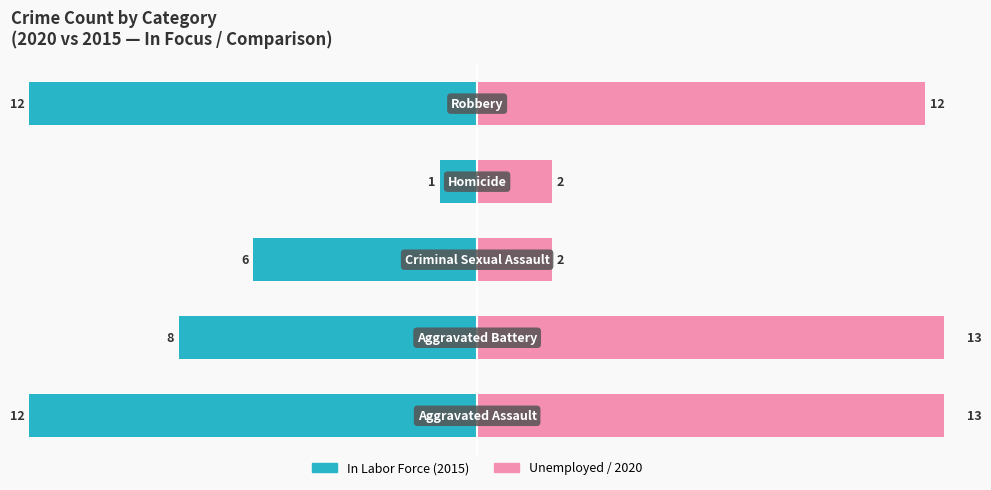

How many bars are there in each group?

2